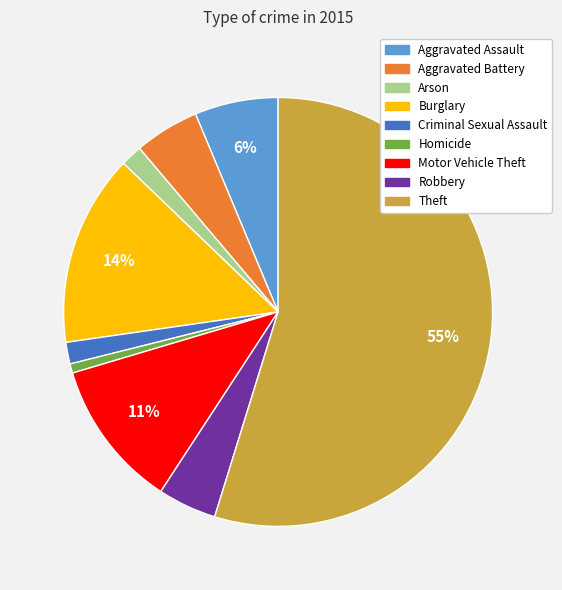

To the nearest percent, what is the average slice percentage?

11%